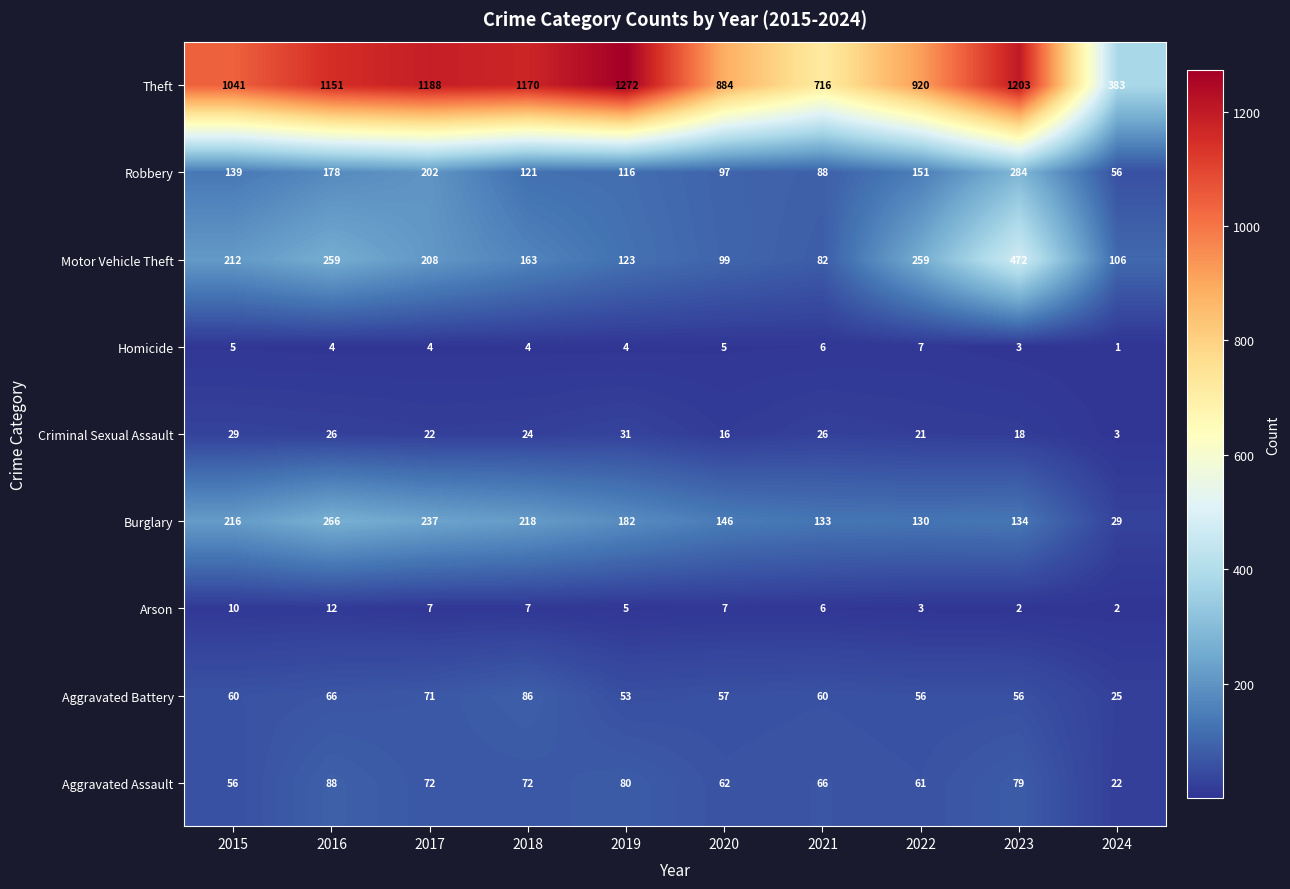

What is the maximum value shown in the chart?

1272